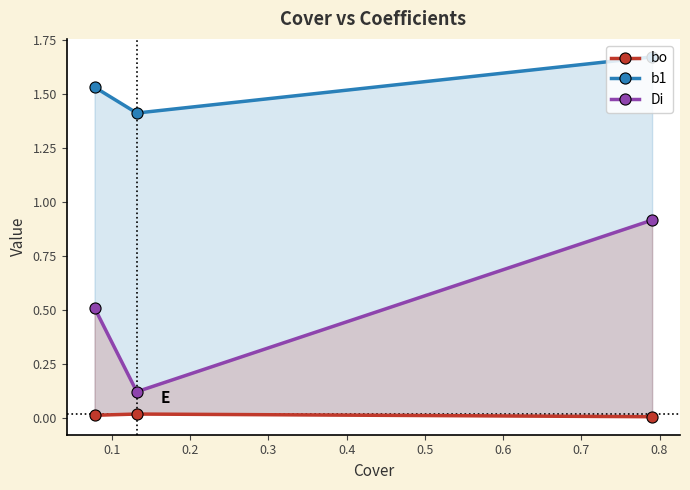

Reading left to right, what are all the values shown in this chart?

bo: 0.0	0.0	0.0
b1: 1.5	1.4	1.7
Di: 0.5	0.1	0.9